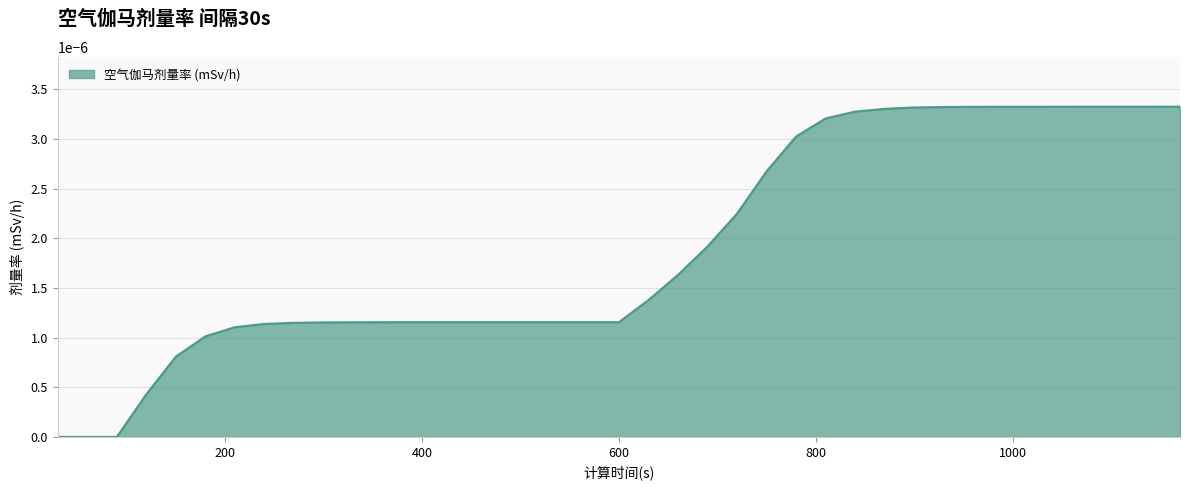

Count the values in the range 0 to 1.

39